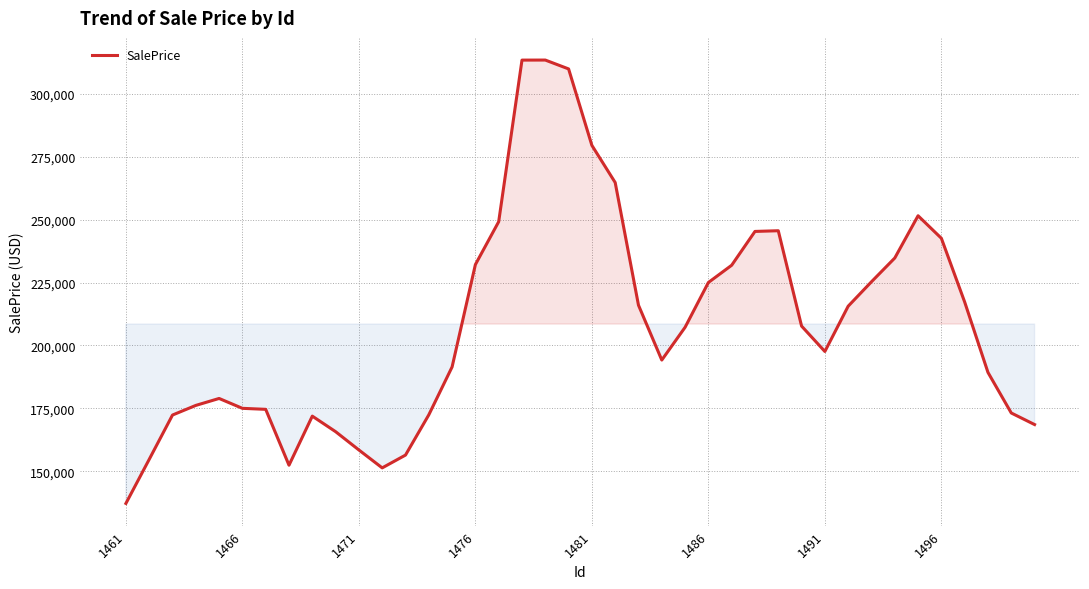

What is the minimum value shown in the chart?

137191.8